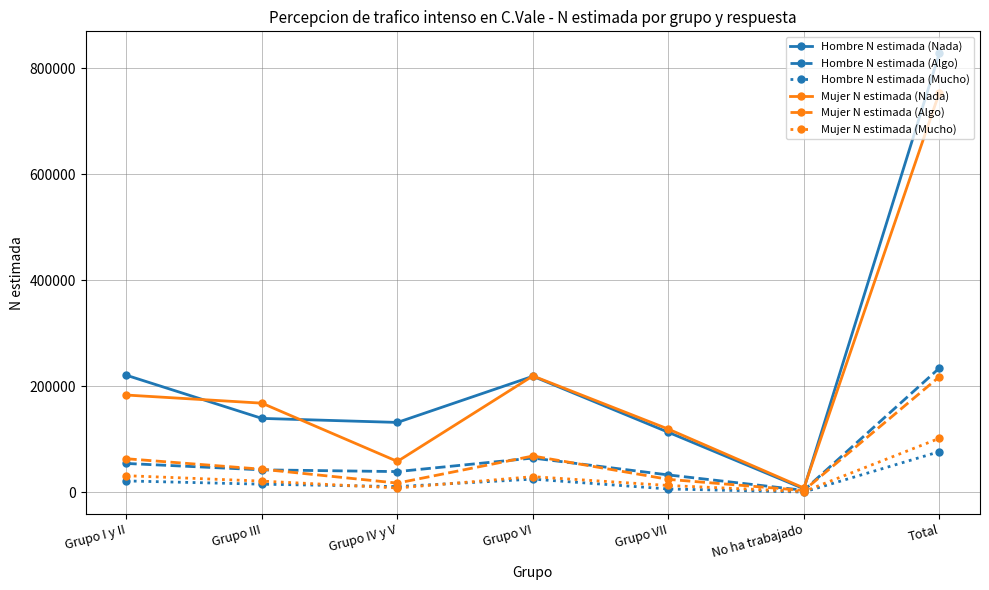

What is the value of the Hombre N estimada (Algo) point at the 4th from the left?

64169